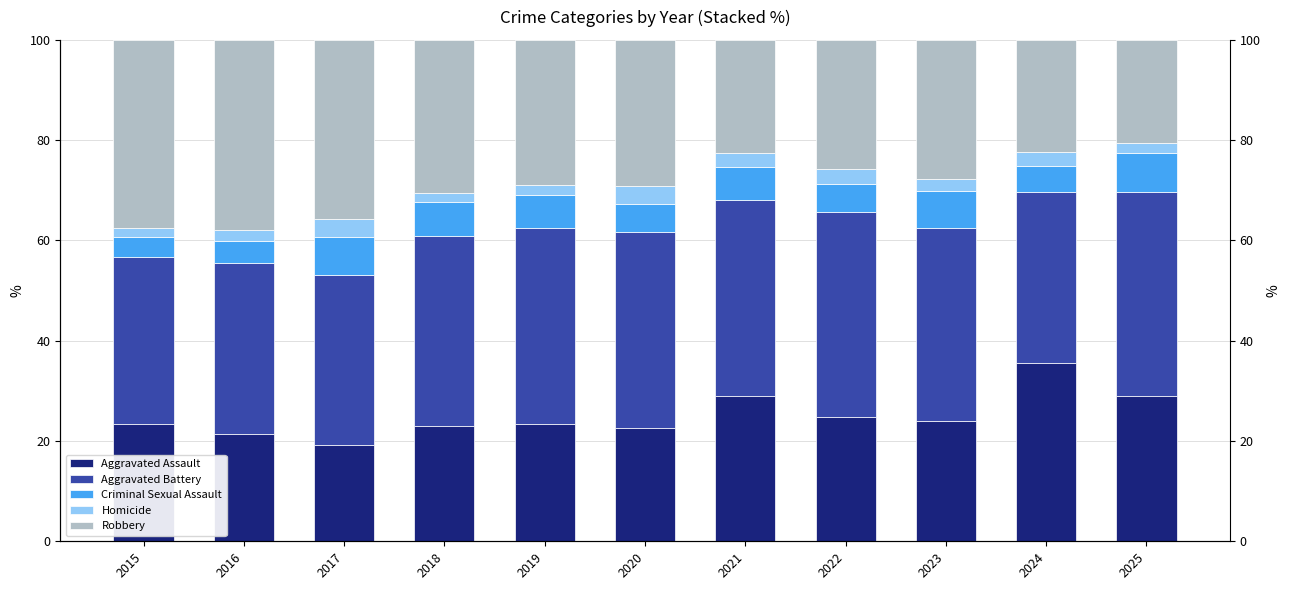

At which label is Criminal Sexual Assault closest to 5?

2024